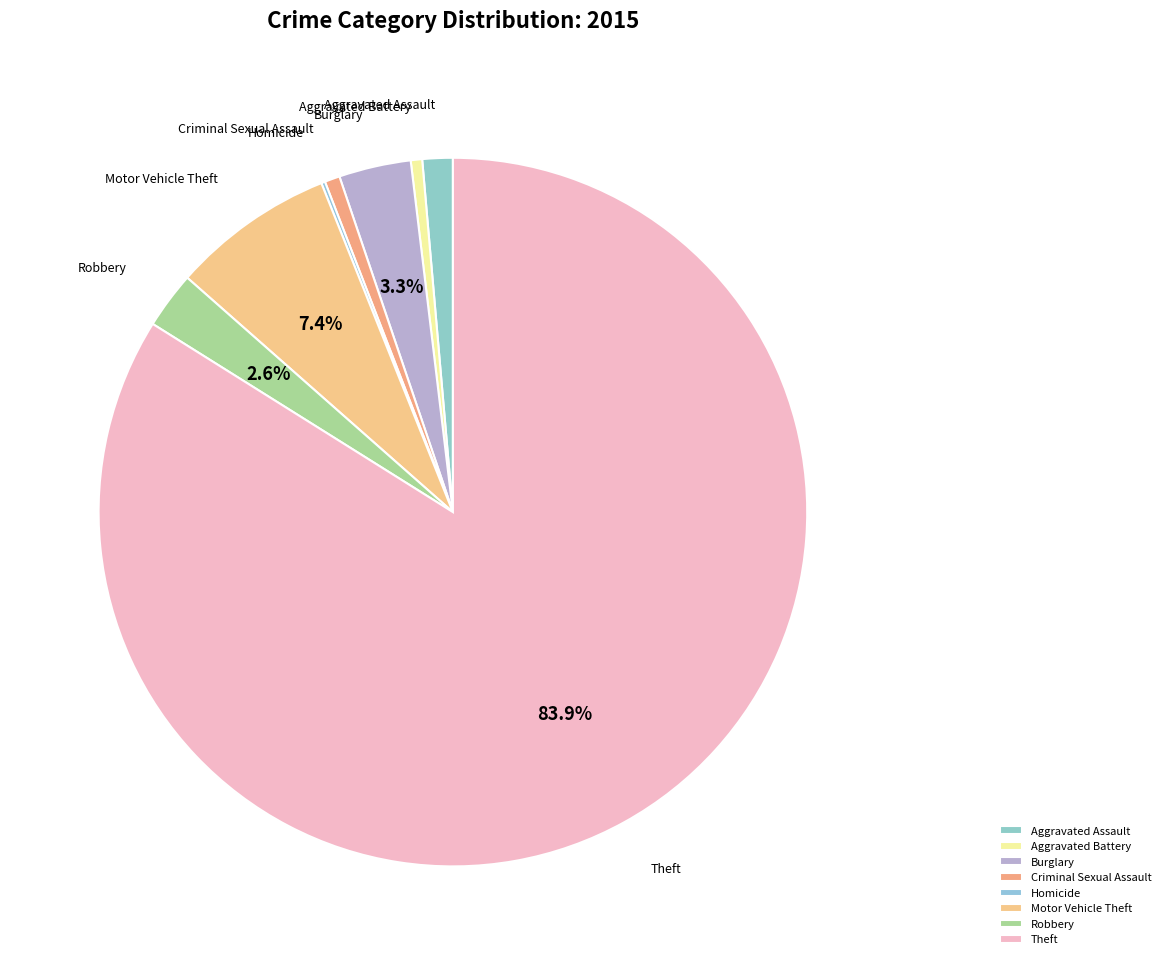

Is there any slice that represents more than half of the pie?

Yes